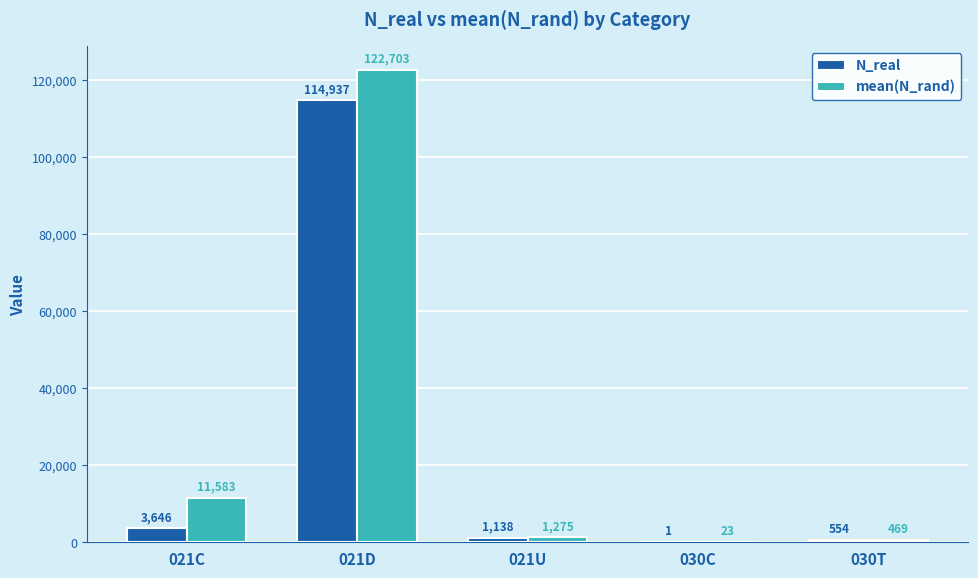

Which series changed the most between 021D and 021U?

mean(N_rand)